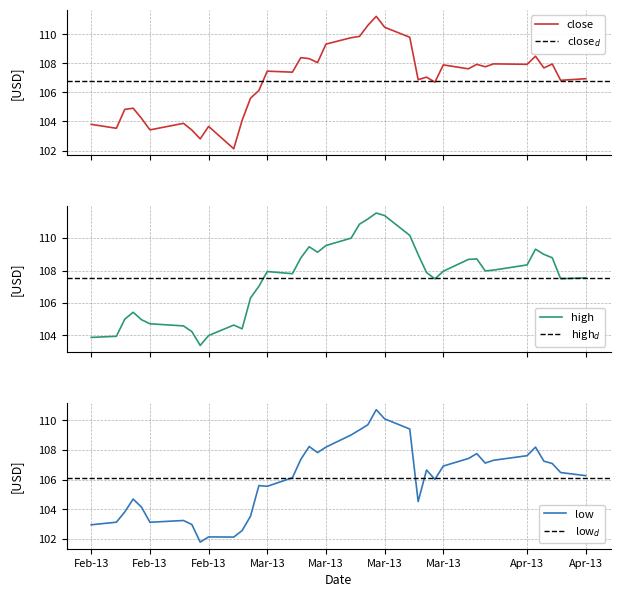

True or false: low and high intersect in this chart.

False